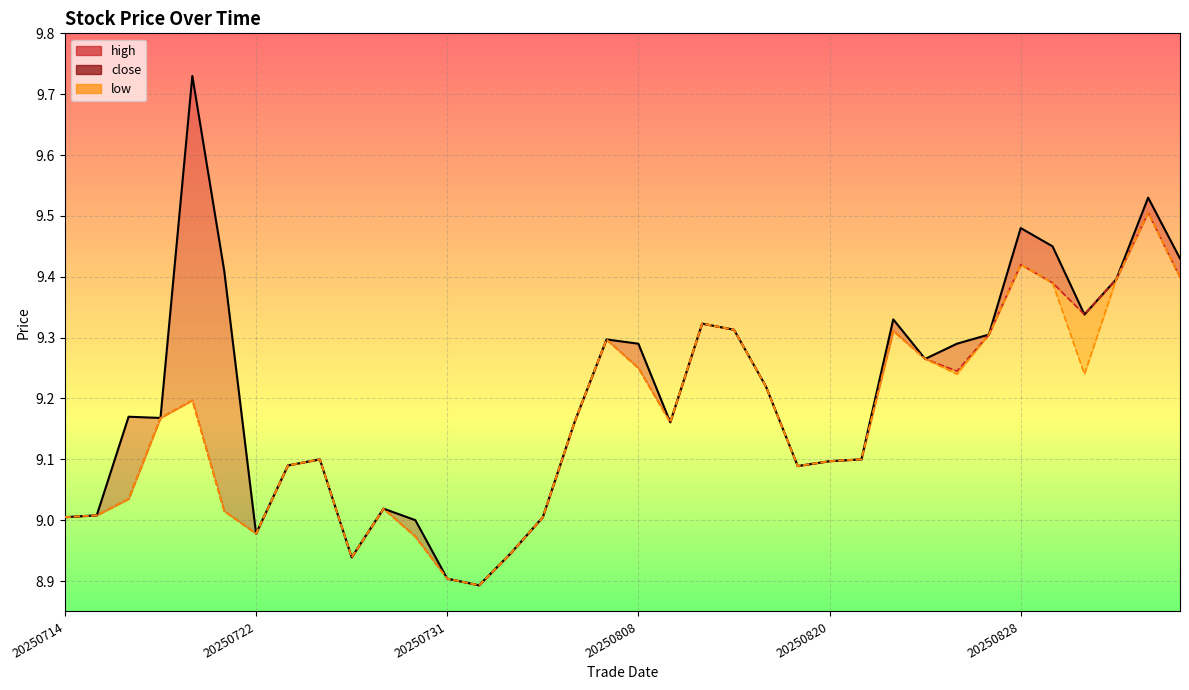

What is the label of the 36th point from the right?

20250714